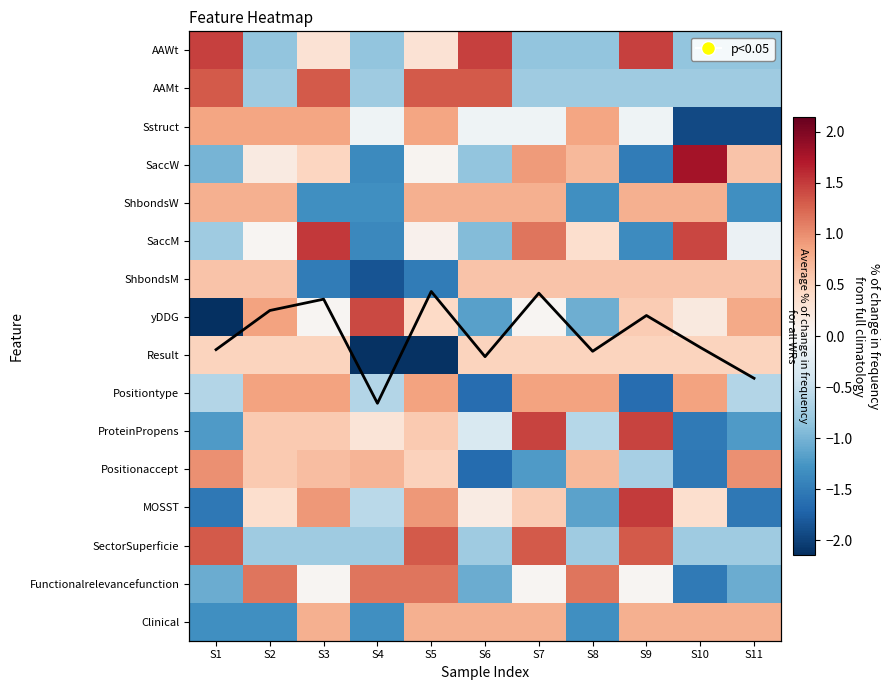

How many values in the AAMt series are below 0?

7